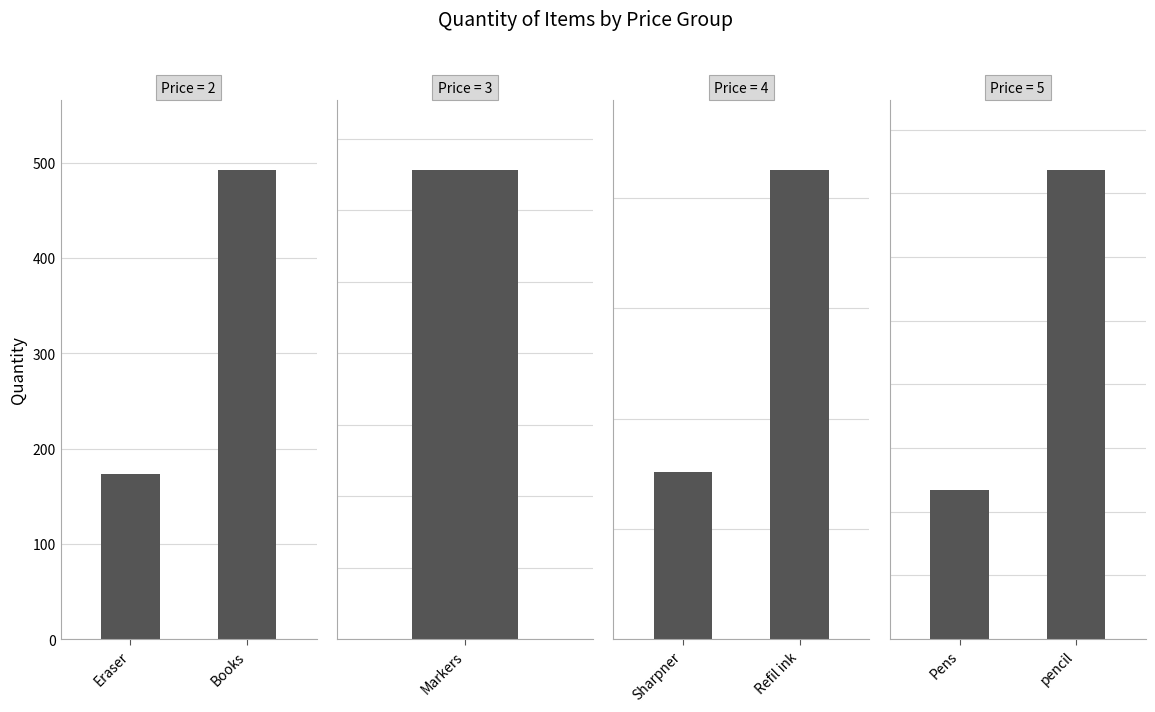

Which series changed the most between Eraser and Books?

Price=2